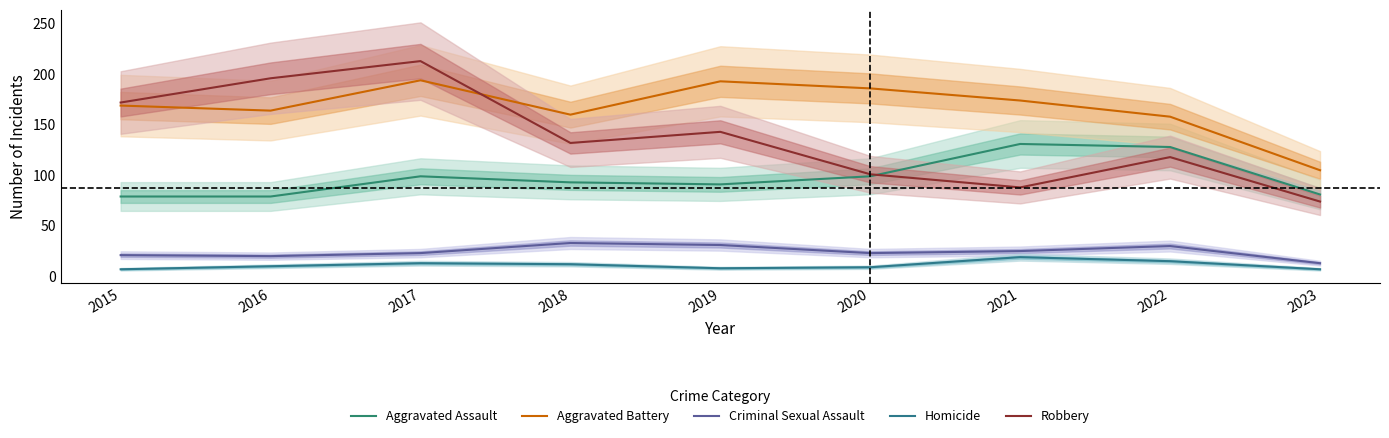

True or false: Aggravated Assault has a value of 81 at 2023.

True